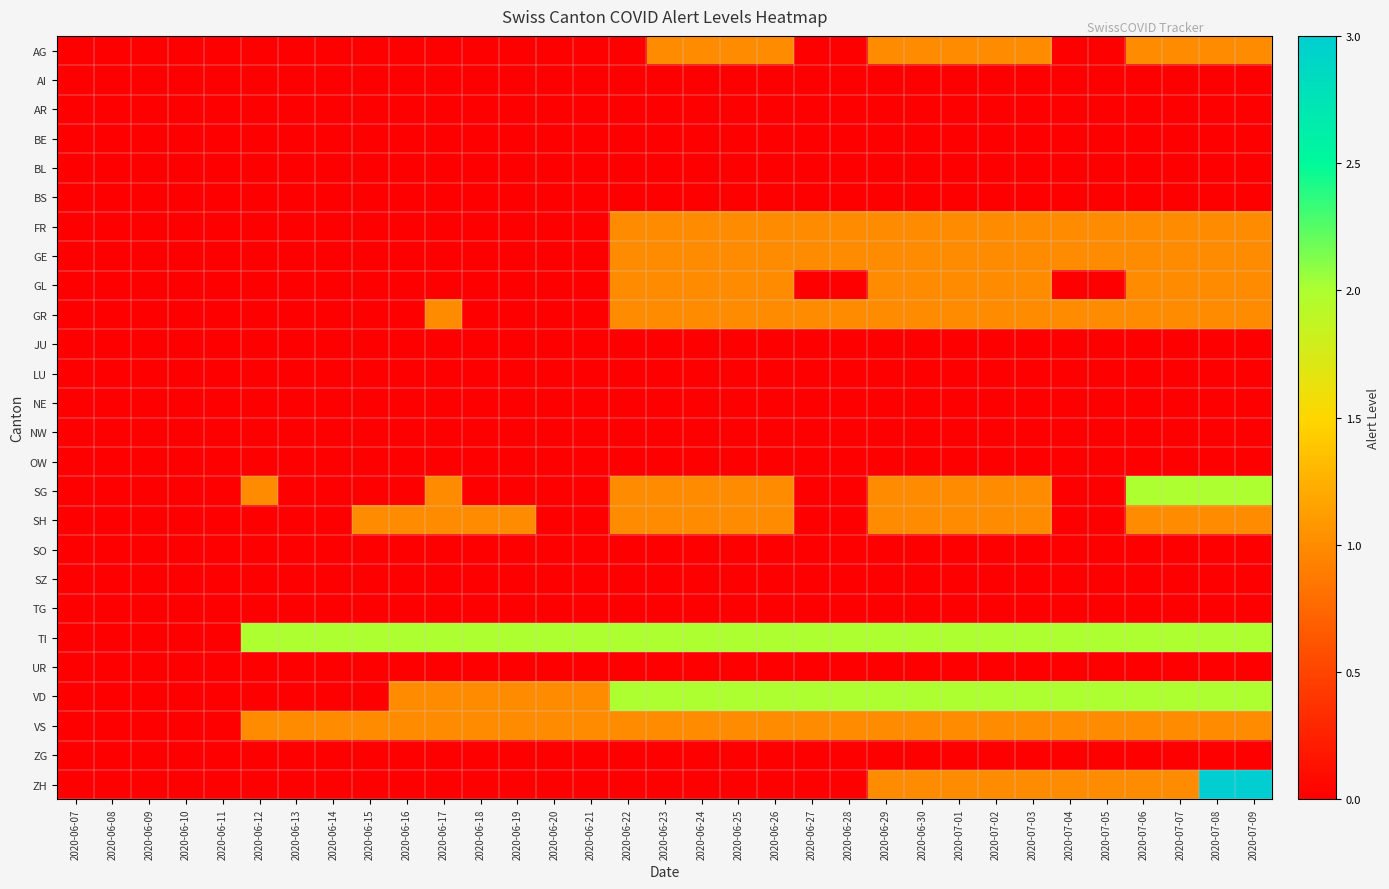

Which series has the largest total across all categories?

TI